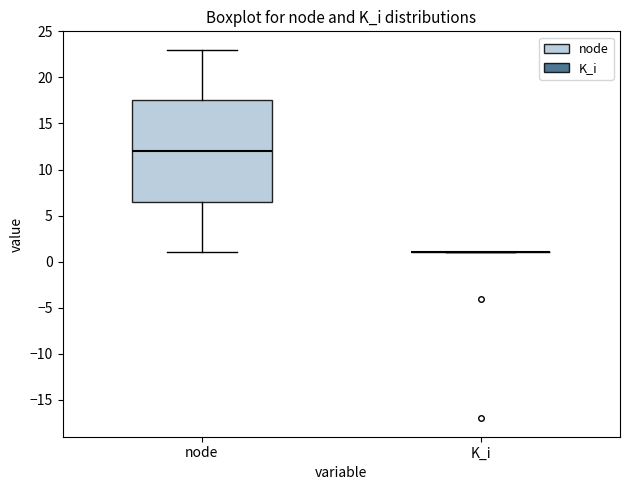

Which box is the tallest, from its lower edge to its upper edge?

node